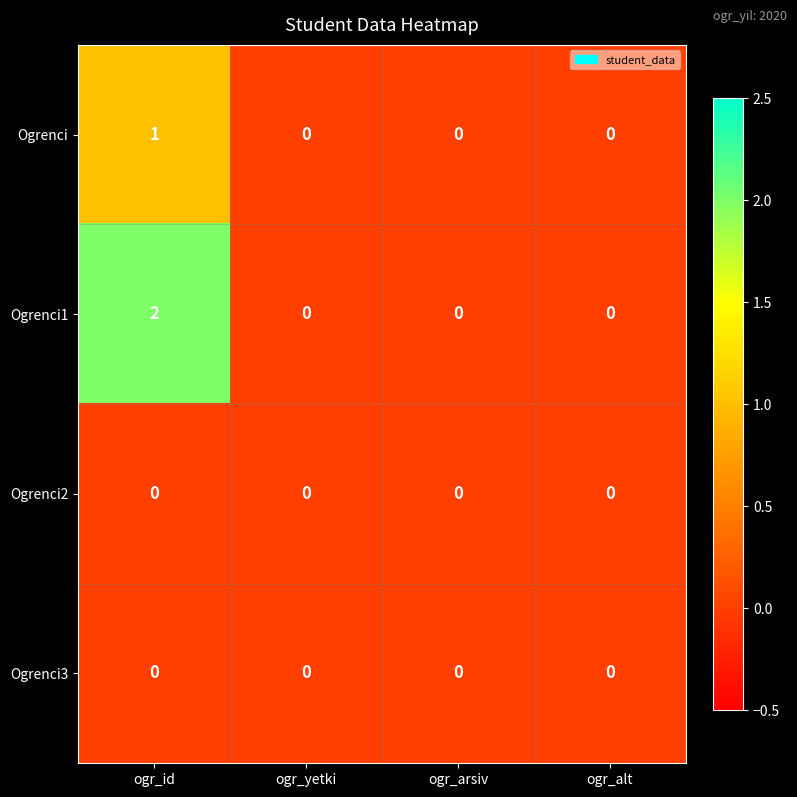

Which label corresponds to the largest value in the chart?

ogr_id